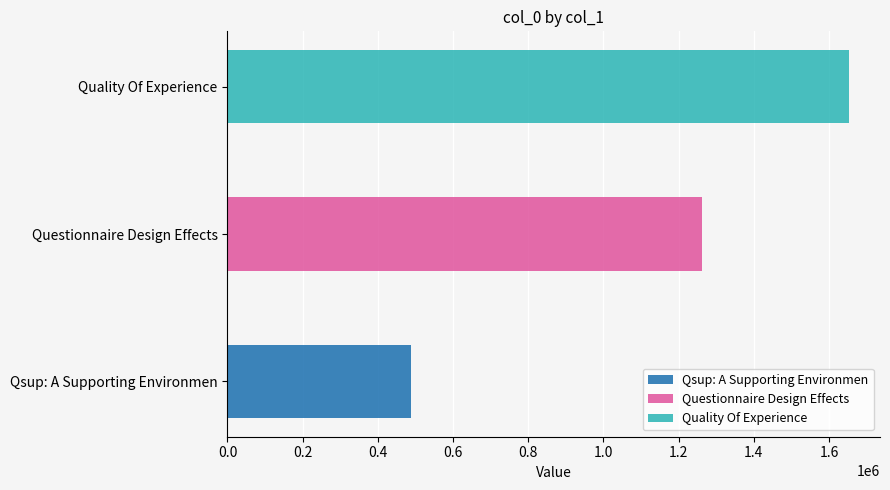

What is the difference between the values at Qsup: A Supporting Environmen and Questionnaire Design Effects?

773942